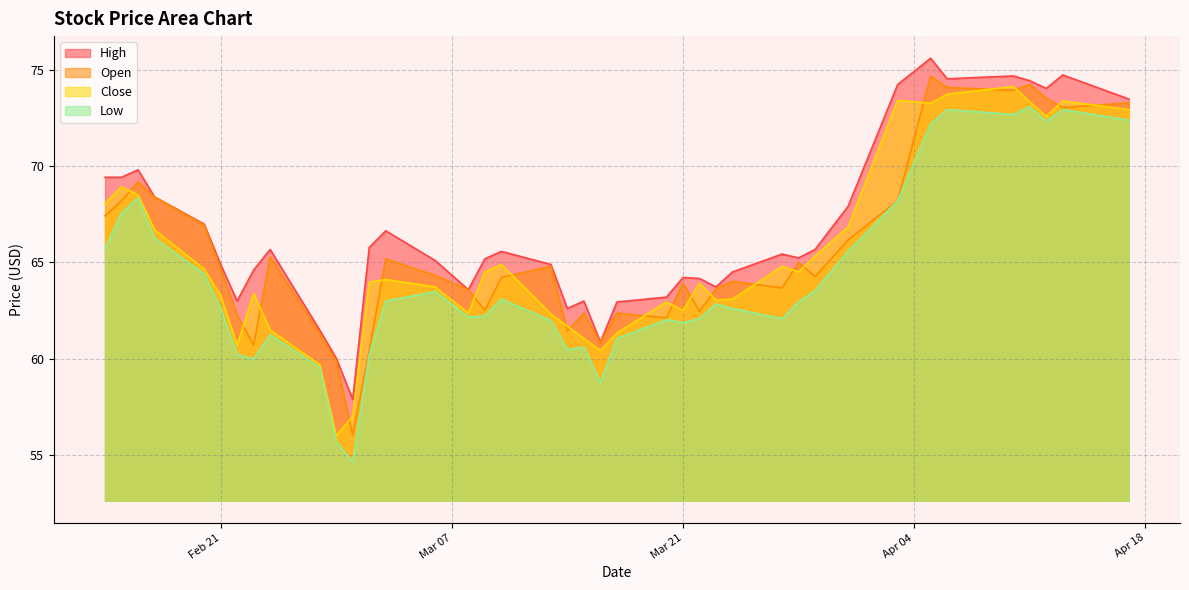

What is the average value of the Close series?

65.3